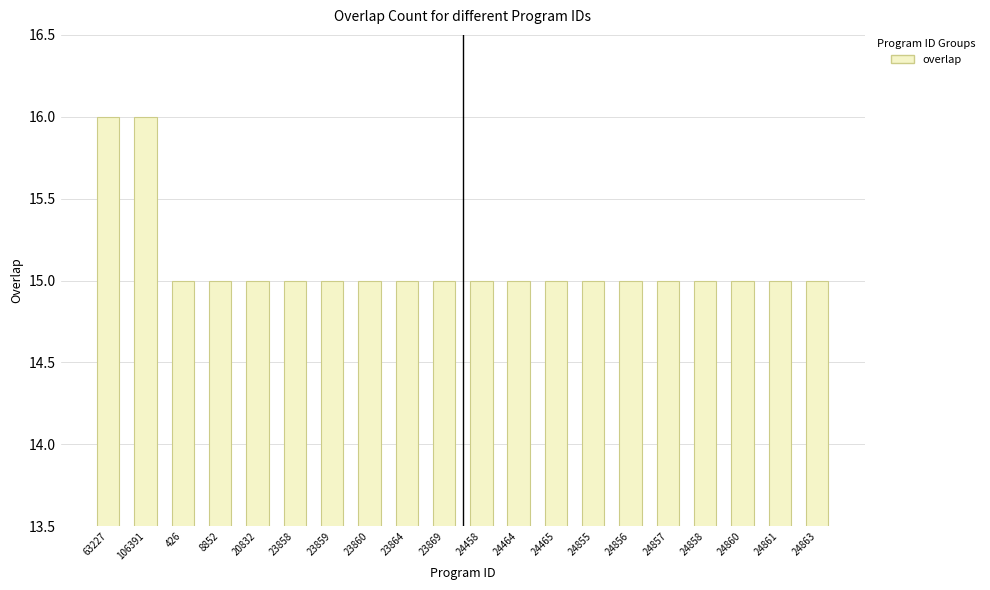

Are the bars grouped side by side (vs. stacked)?

No